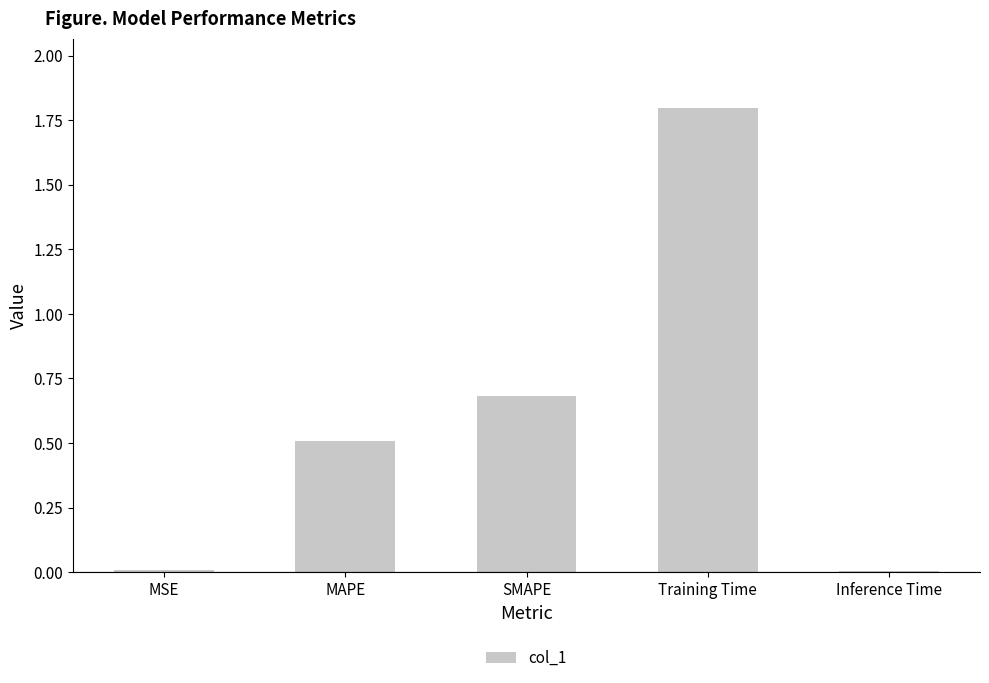

The value at Inference Time is 0.0. True or false?

True